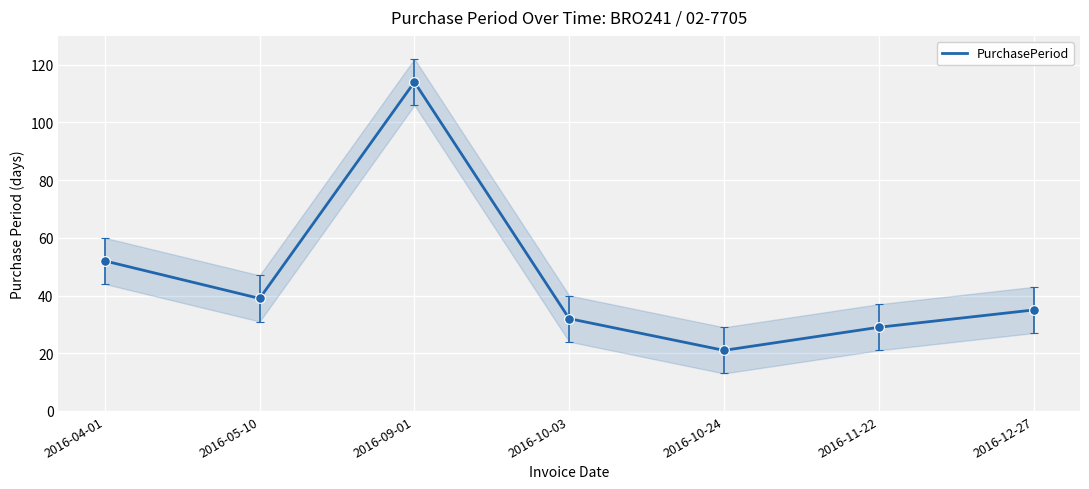

What is the sum of the values at 2016-05-10 and 2016-04-01?

91